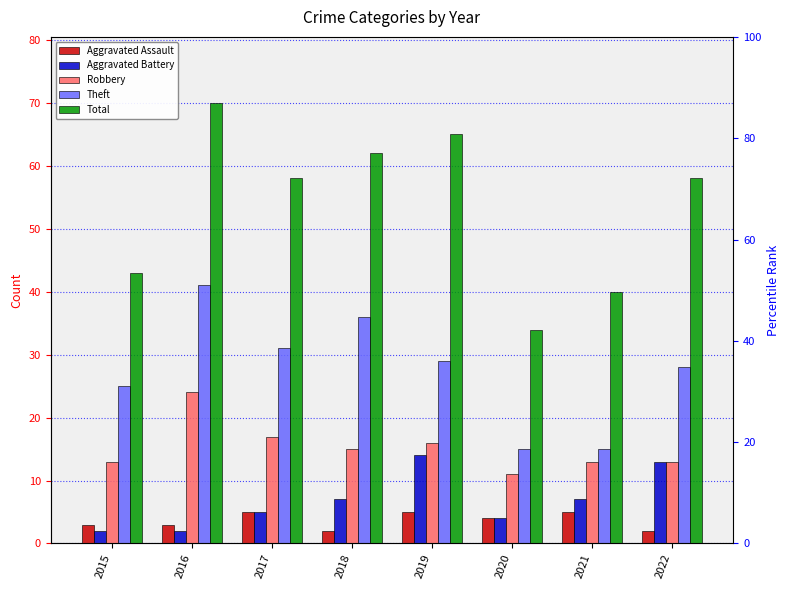

The Theft series shows 10 at 2021. True or false?

False